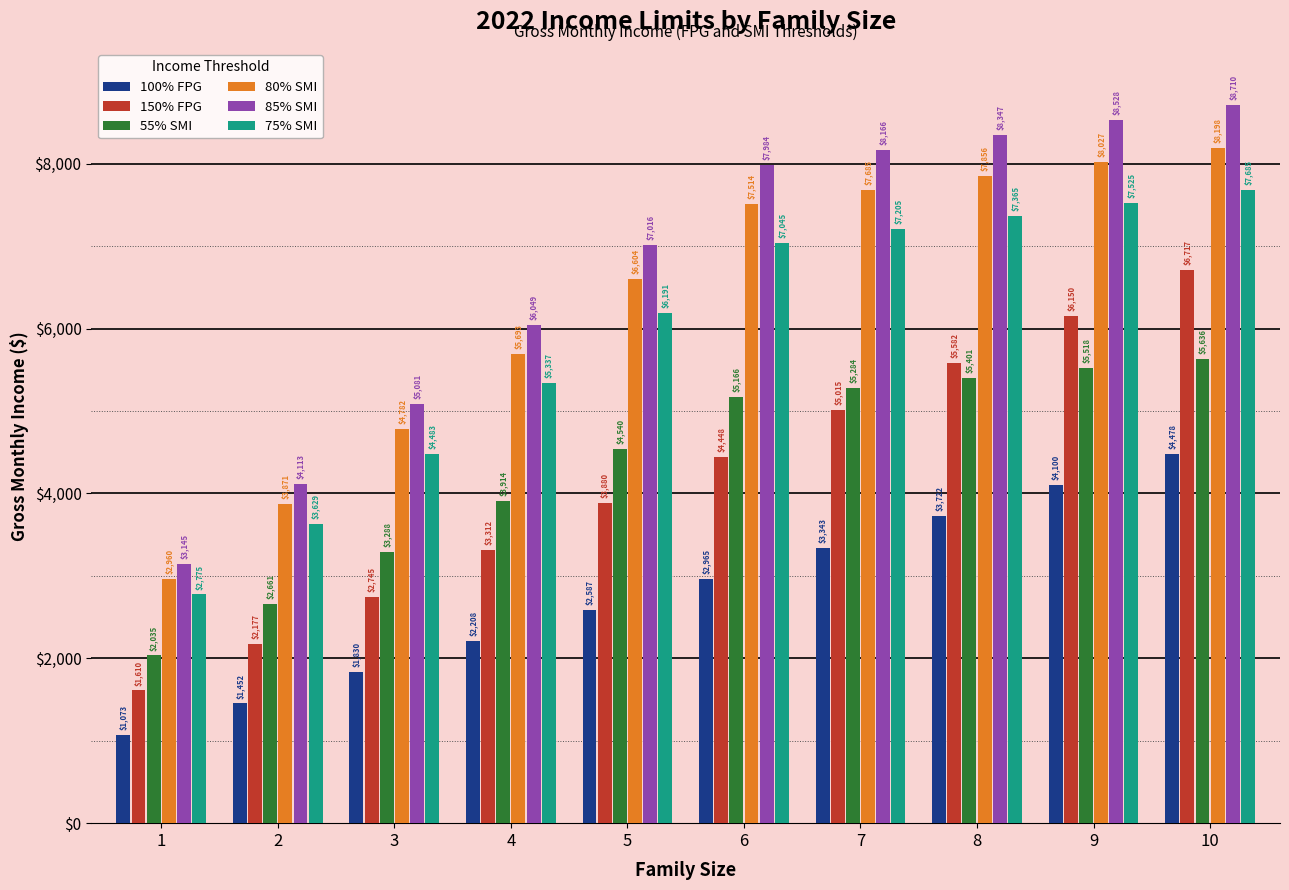

List the series in order of their peak value, highest first.

85% SMI, 80% SMI, 75% SMI, 150% FPG, 55% SMI, 100% FPG